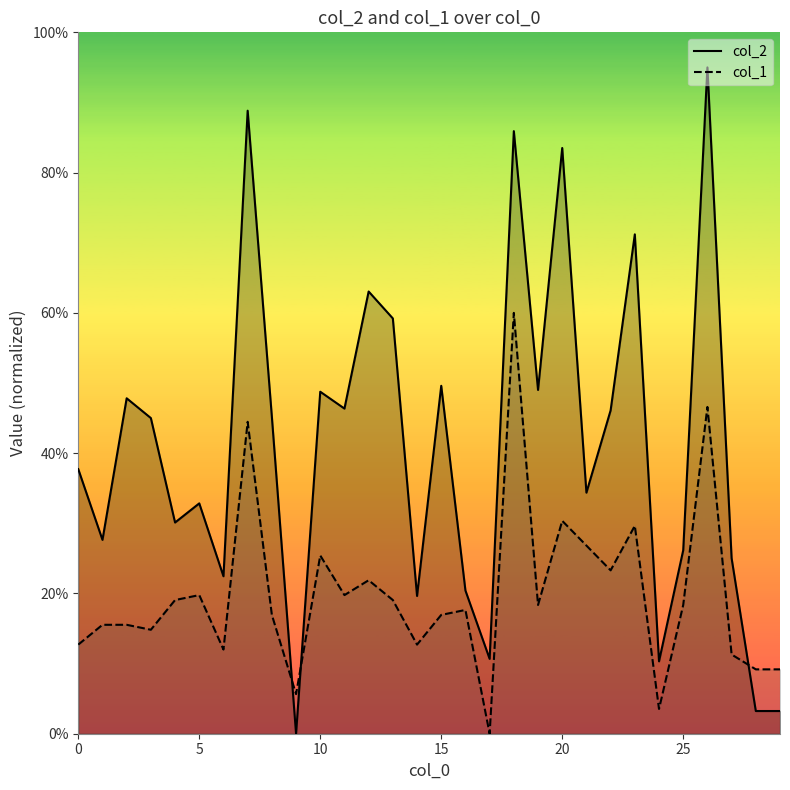

How many intersections are there between col_1 and col_2?

3